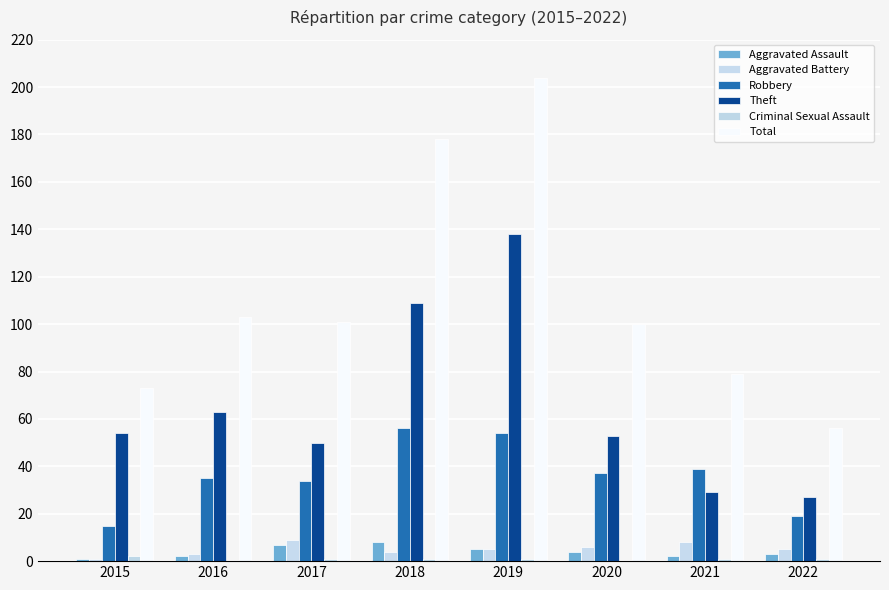

True or false: Aggravated Battery has a value of 3 at 2016.

True